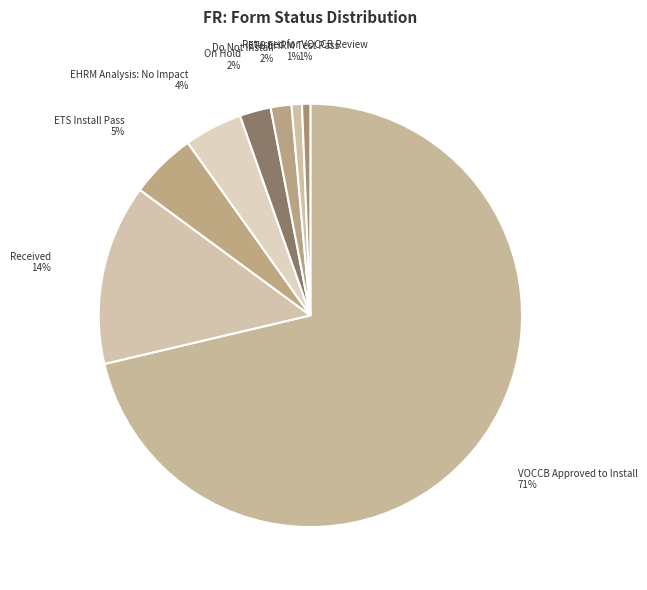

The Do Not Install slice represents 2% of the pie. True or false?

True